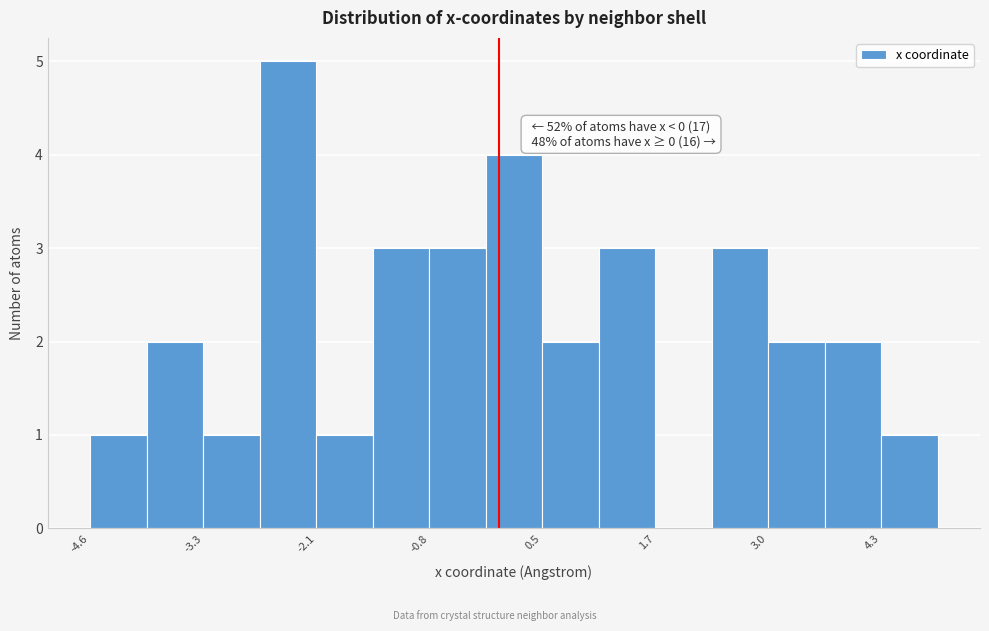

Around what value on the x-axis is the tallest bar? Give the approximate position of its centre, as read against the axis.

-2.4